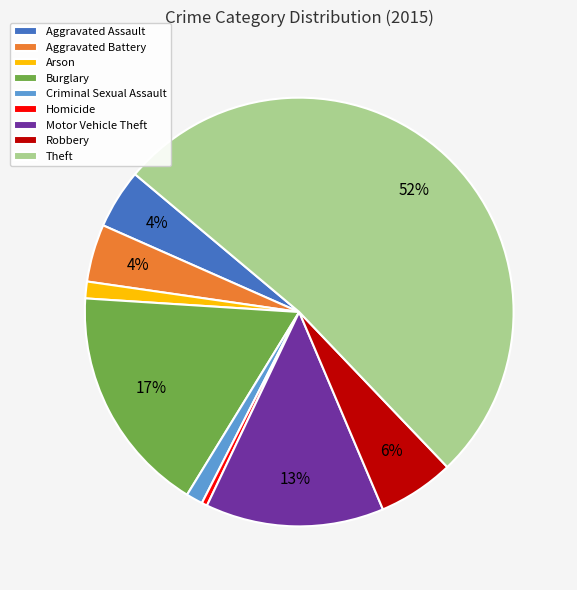

How many slices are in this pie chart?

9